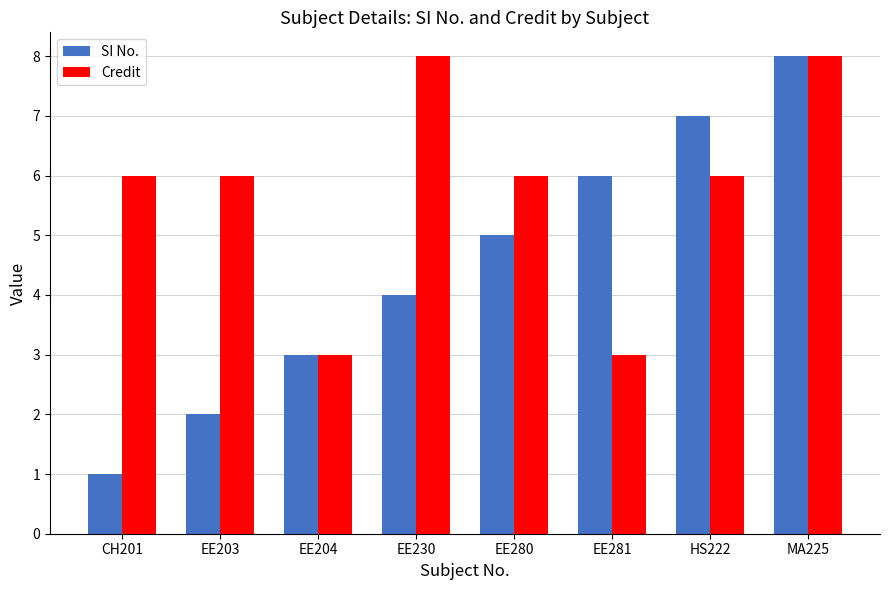

Reading left to right, list all the values displayed in this chart.

SI No.: CH201=1	EE203=2	EE204=3	EE230=4	EE280=5	EE281=6	HS222=7	MA225=8
Credit: CH201=6	EE203=6	EE204=3	EE230=8	EE280=6	EE281=3	HS222=6	MA225=8